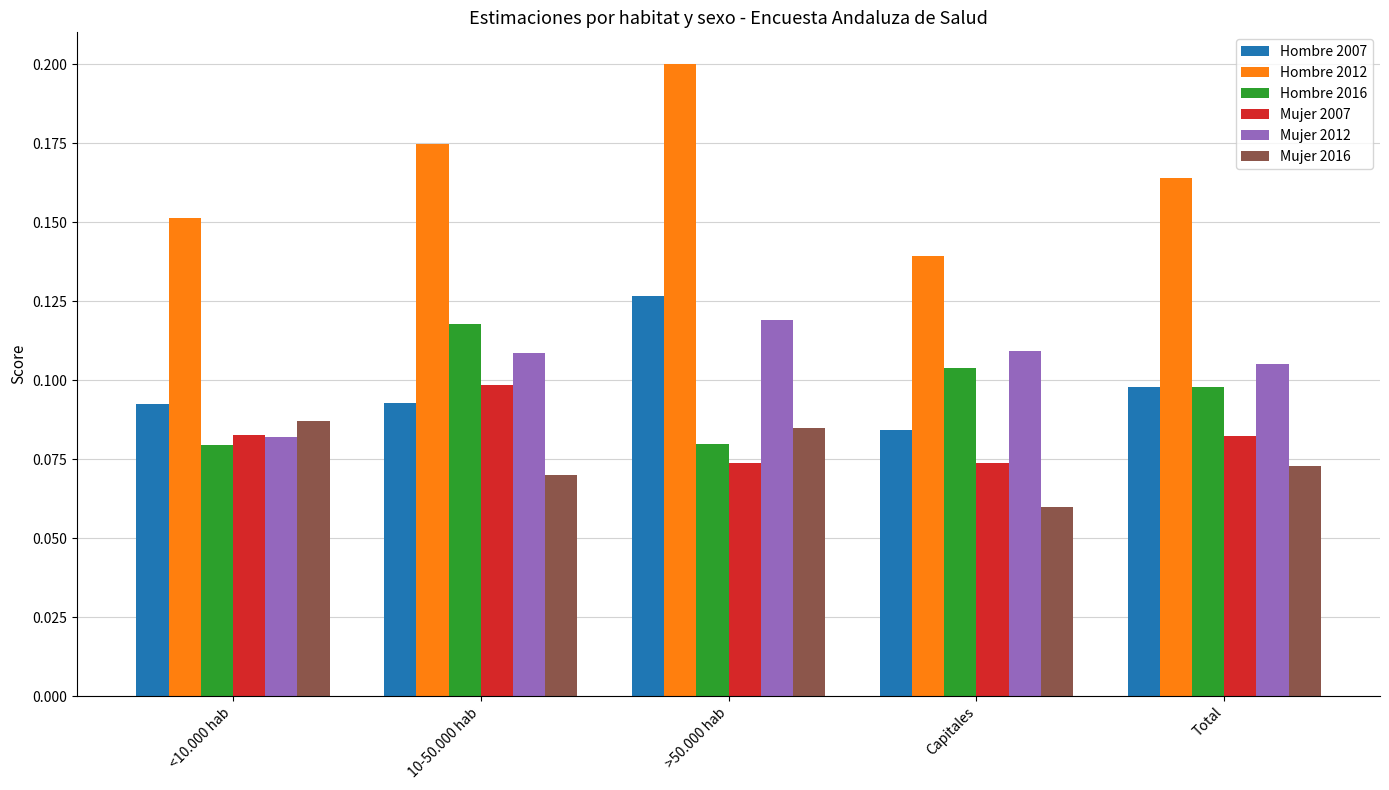

The value of Mujer 2007 at 10-50.000 hab is 0.0. True or false?

False